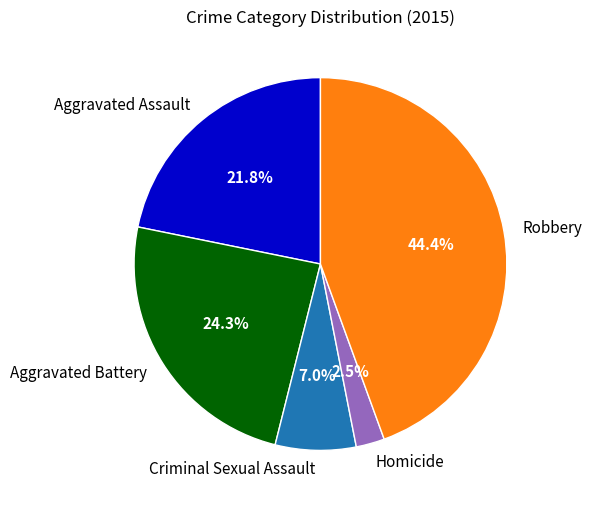

What is the smallest slice in the pie chart?

Homicide